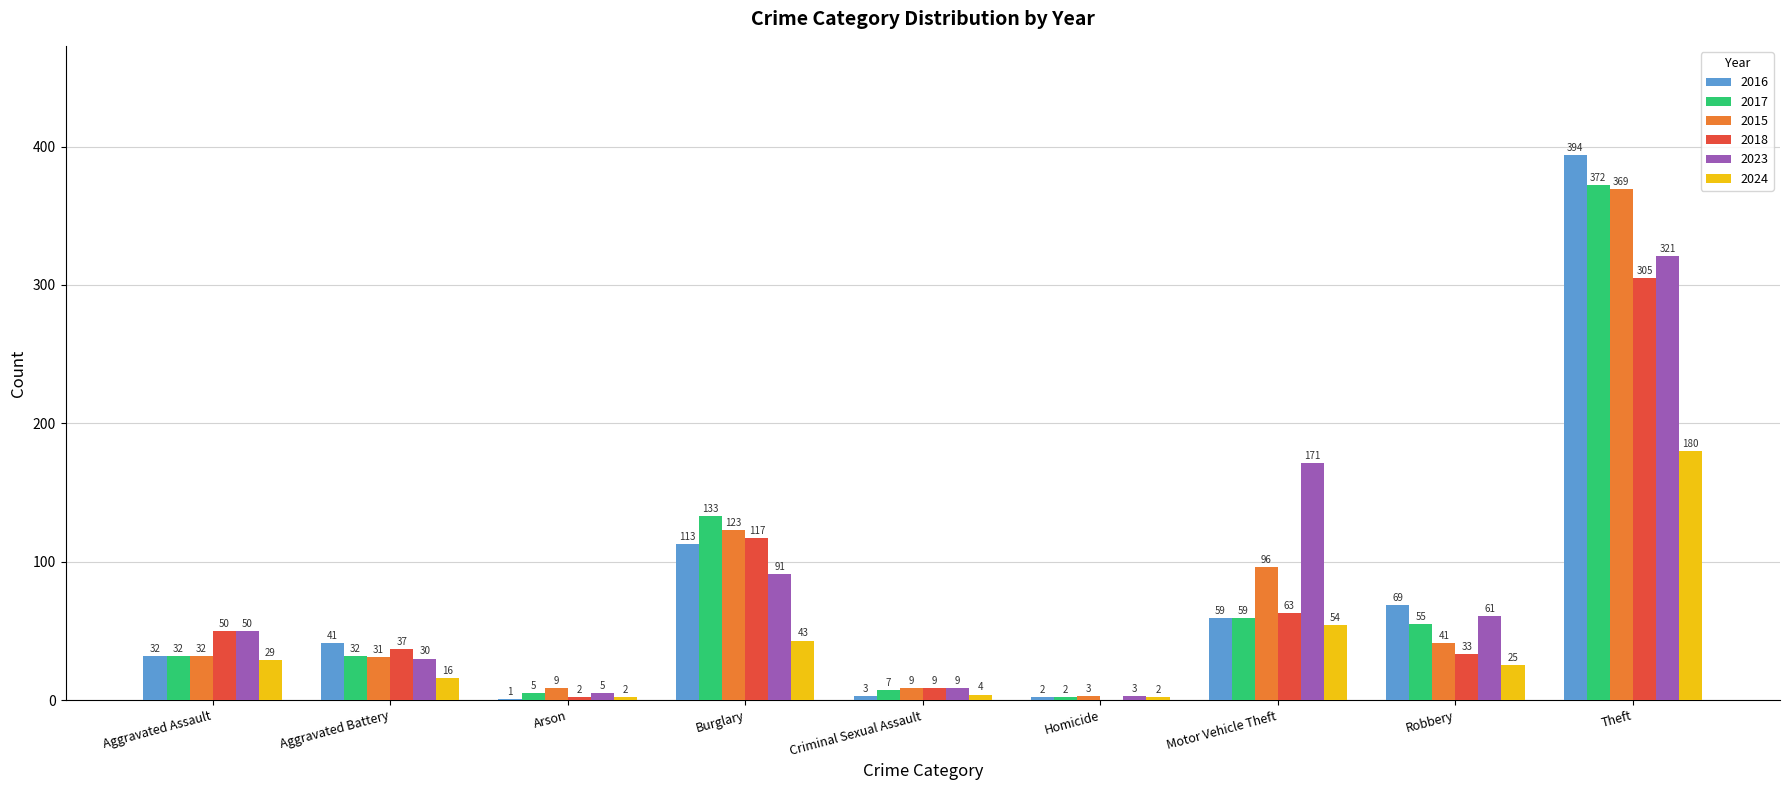

True or false: 2024 has a value of 180 at Theft.

True